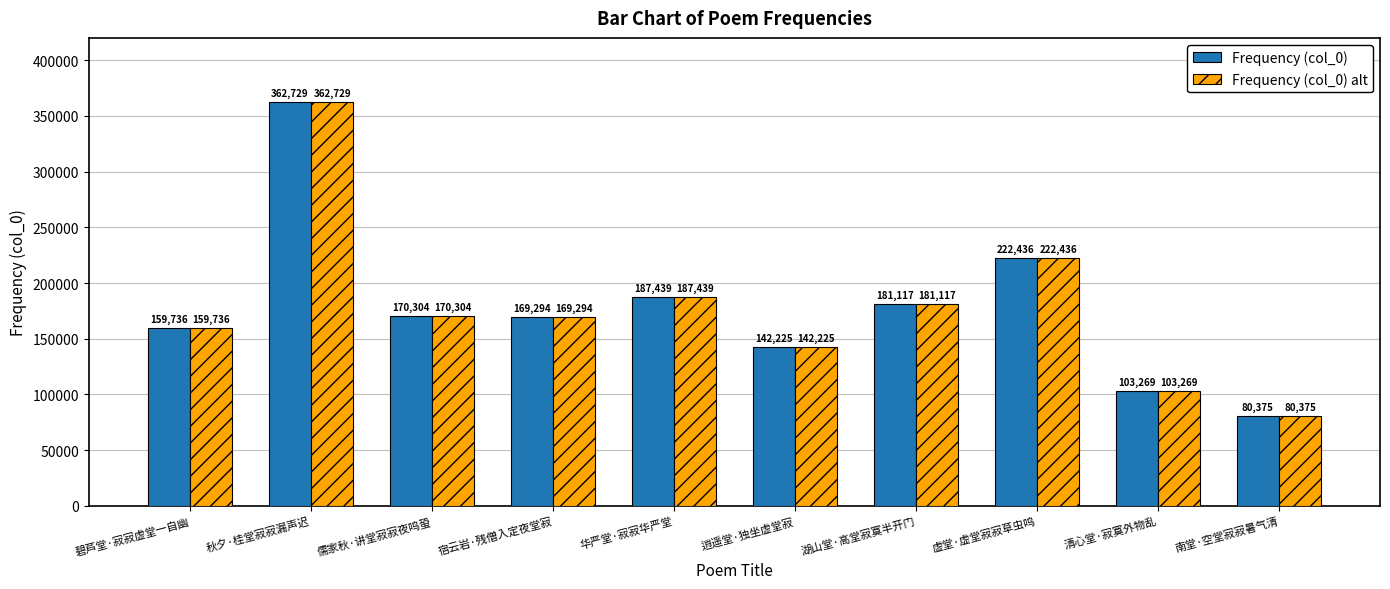

Is the value of Frequency (col_0) at 宿云岩·残僧入定夜堂寂 greater than the value of Frequency (col_0) alt at 儒家秋·讲堂寂寂夜鸣蛩?

No